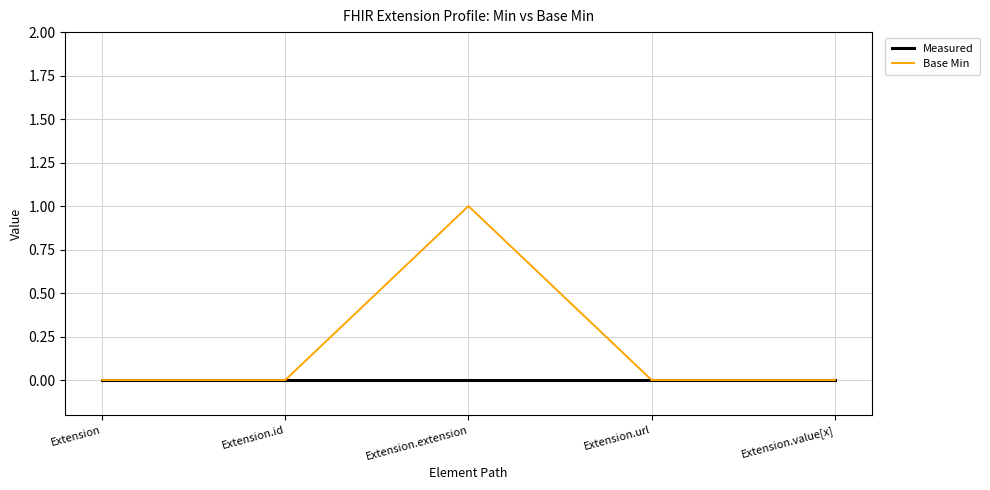

The Measured series shows 0 at Extension.value[x]. True or false?

True